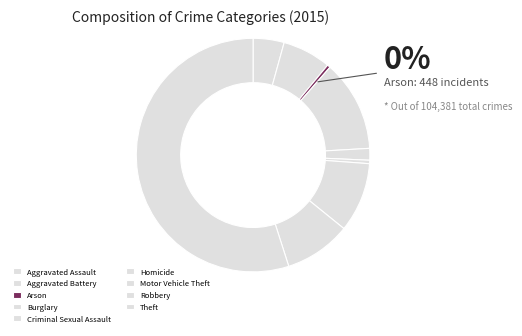

True or false: Arson accounts for 0% of the total.

True